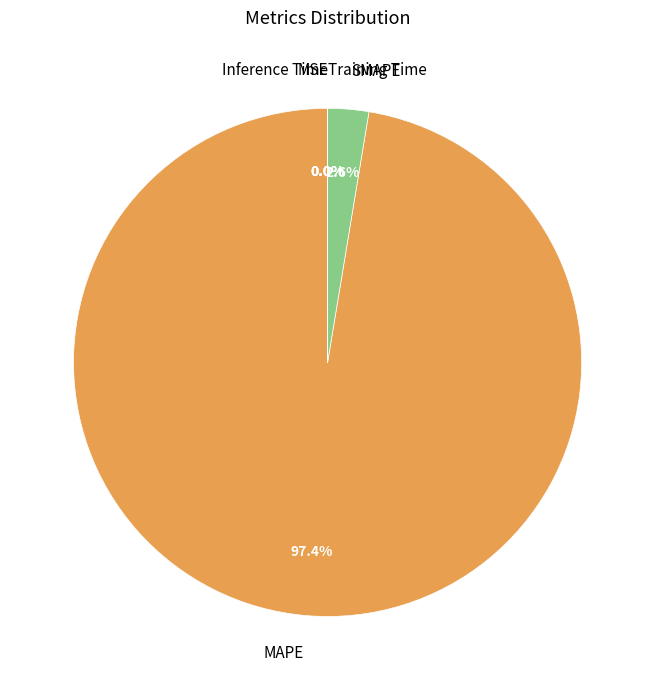

Which slice represents more than half of the pie?

MAPE